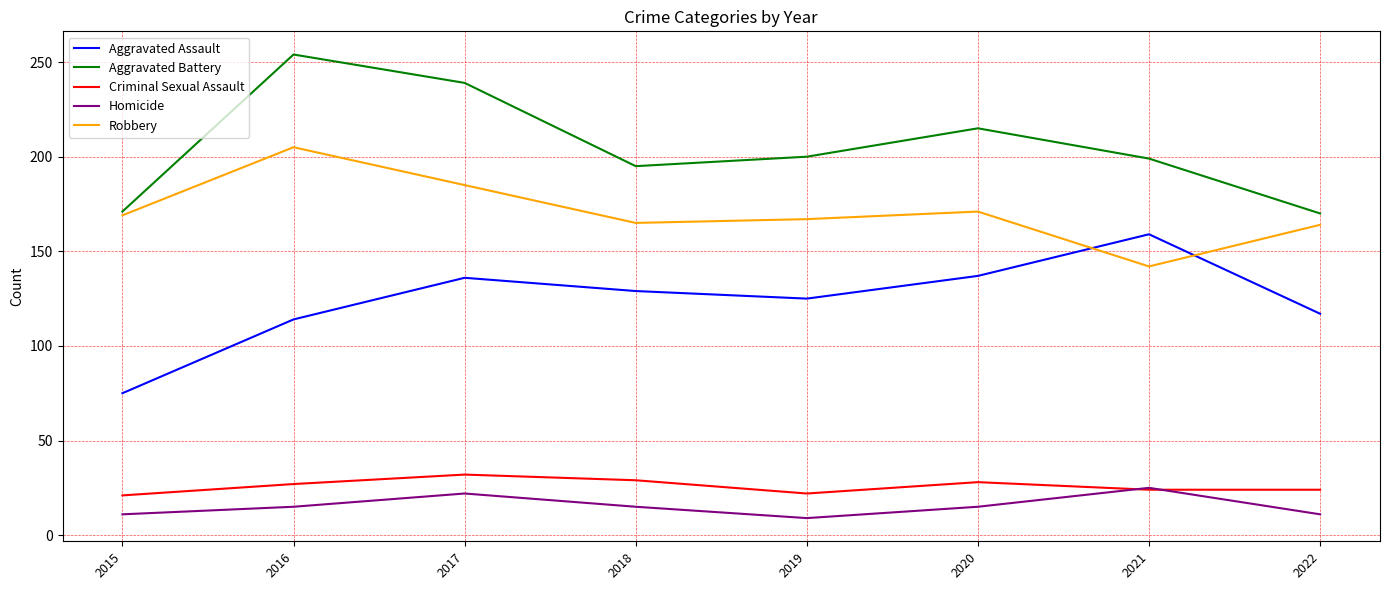

Is it true that Homicide equals 15 at 2018?

True